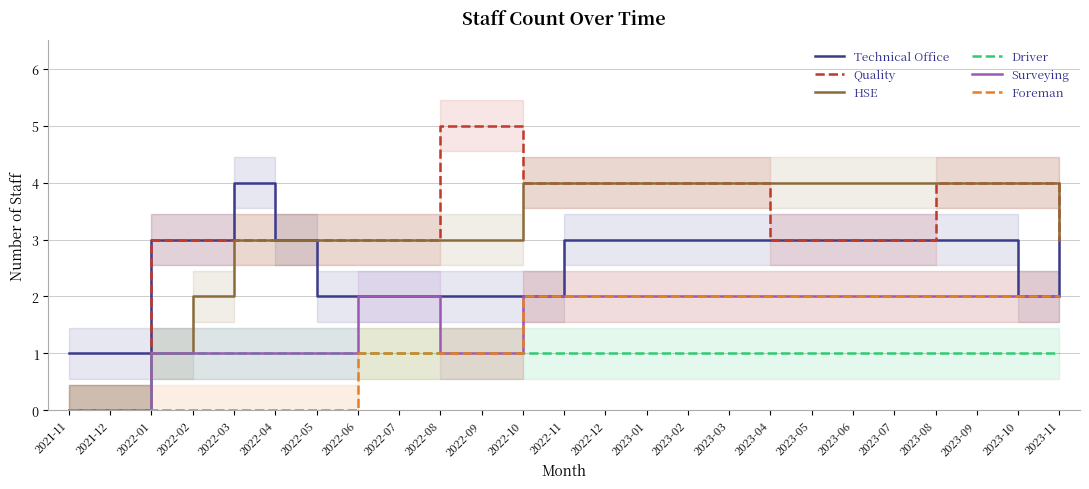

What is the lowest value of the Technical Office series?

1